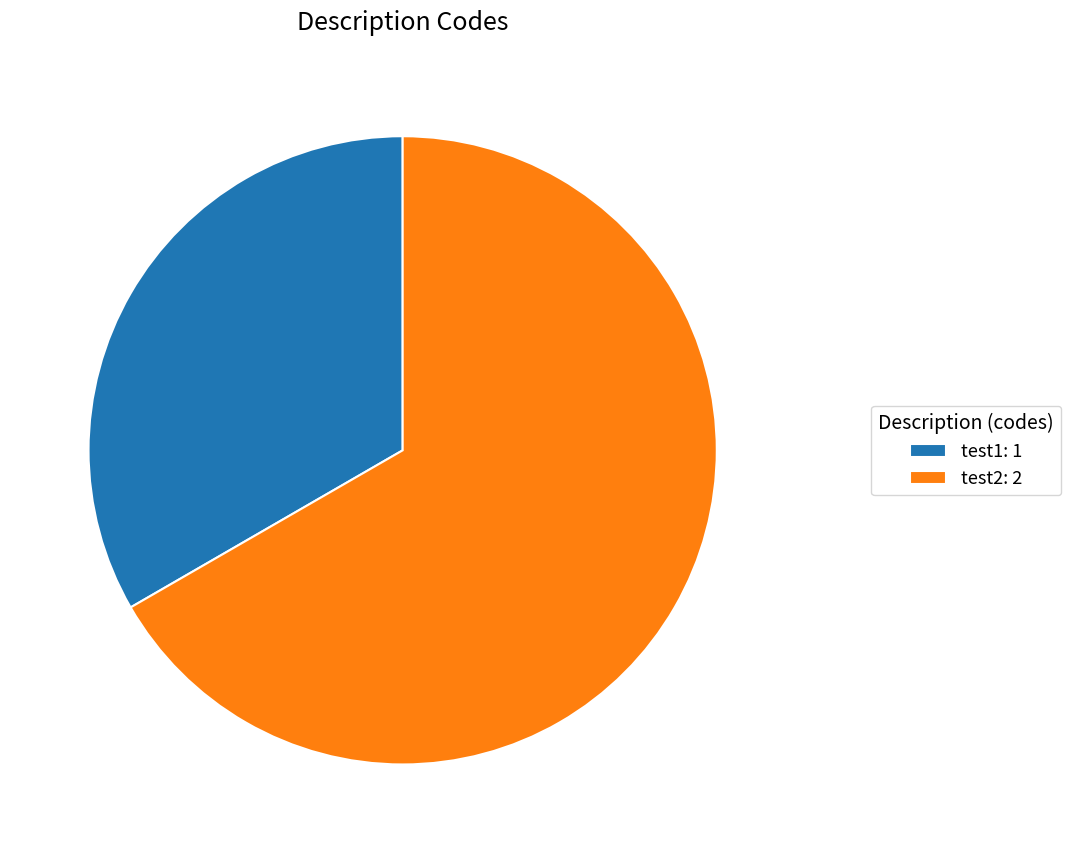

Rank the categories by value from highest to lowest.

test2, test1